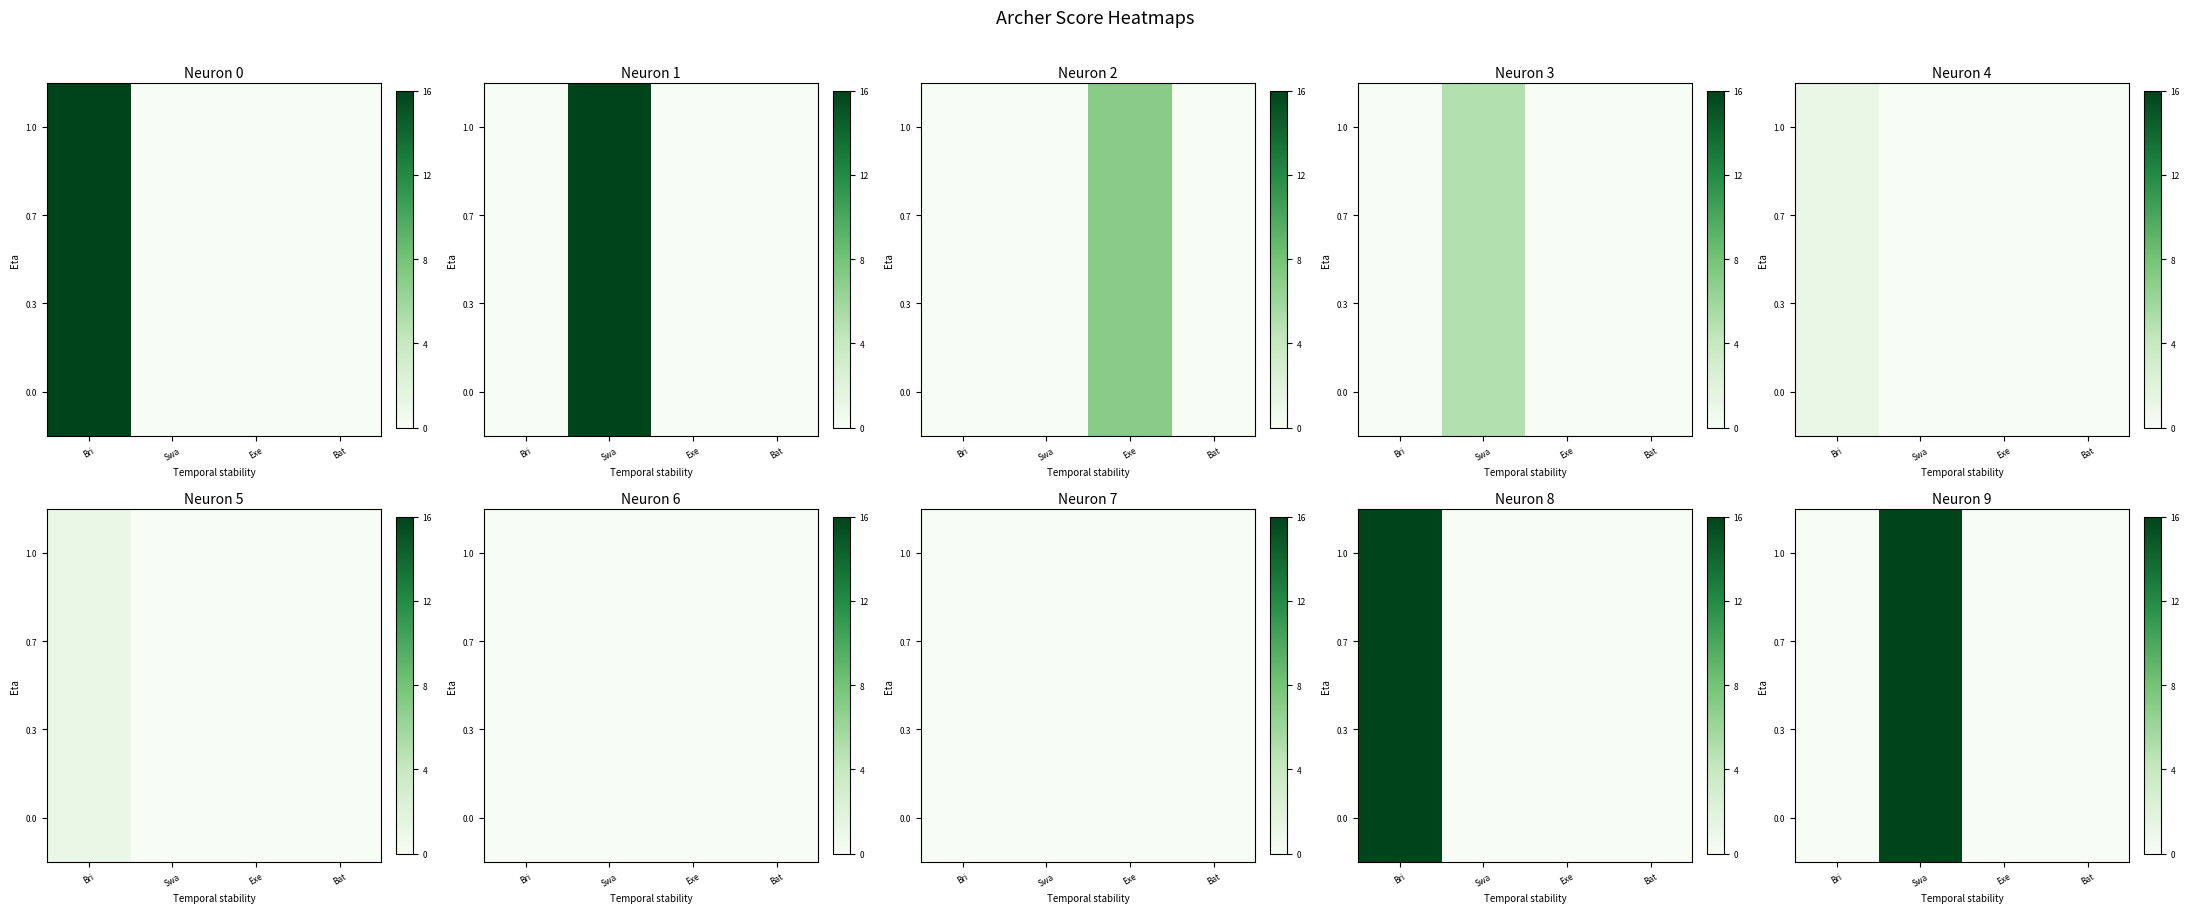

List the series in order of their peak value, highest first.

0.0, 0.3, 0.7, 1.0